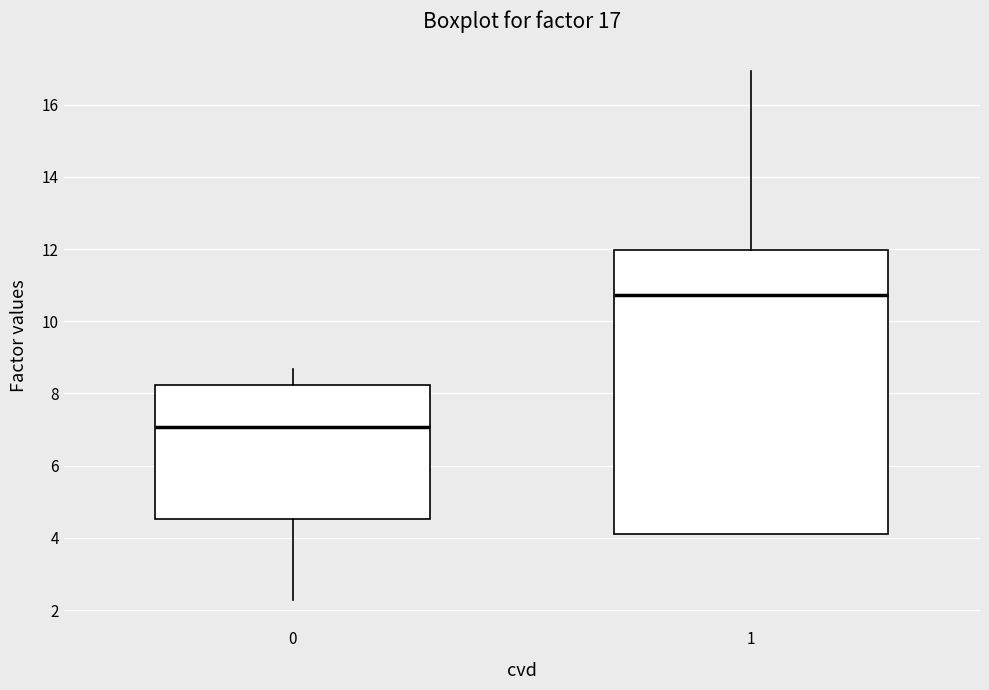

Which box is the tallest, from its lower edge to its upper edge?

1